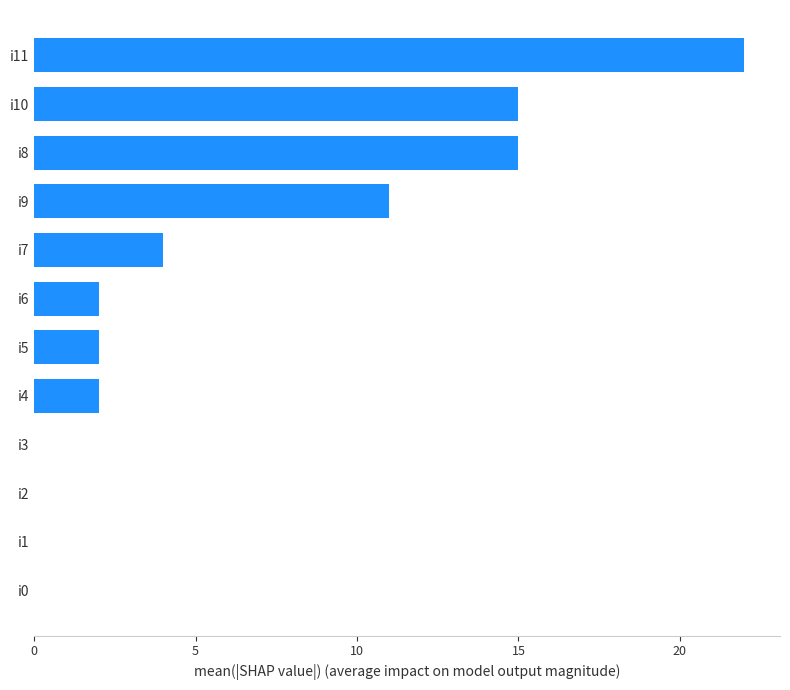

The value at i10 is 15. True or false?

True